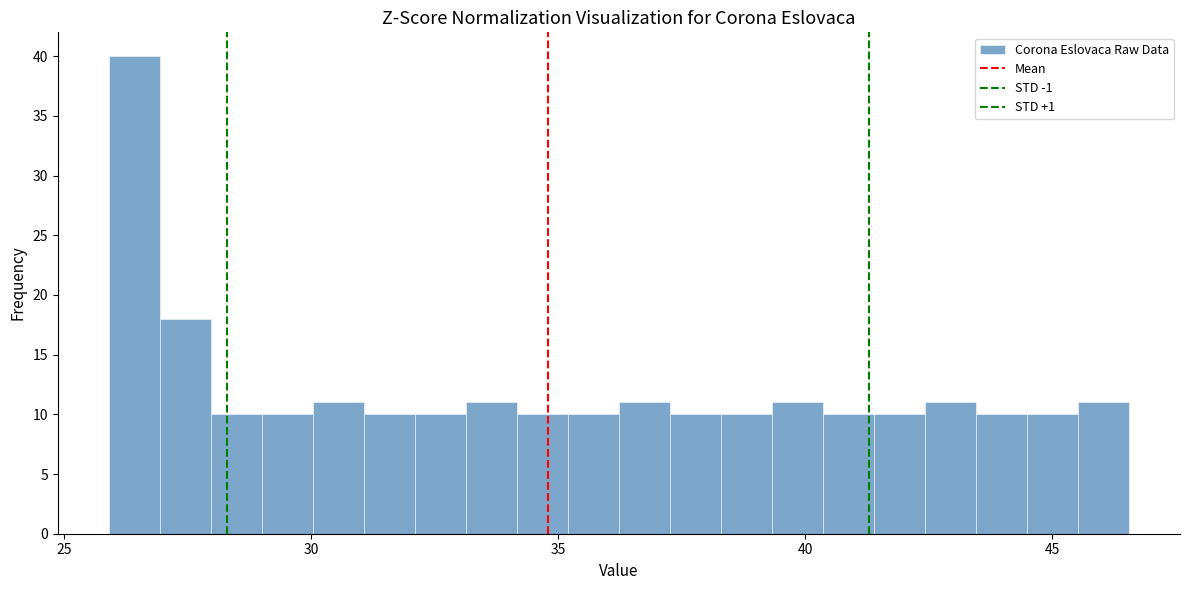

Read against the x-axis, roughly where is the centre of the tallest bar?

26.5